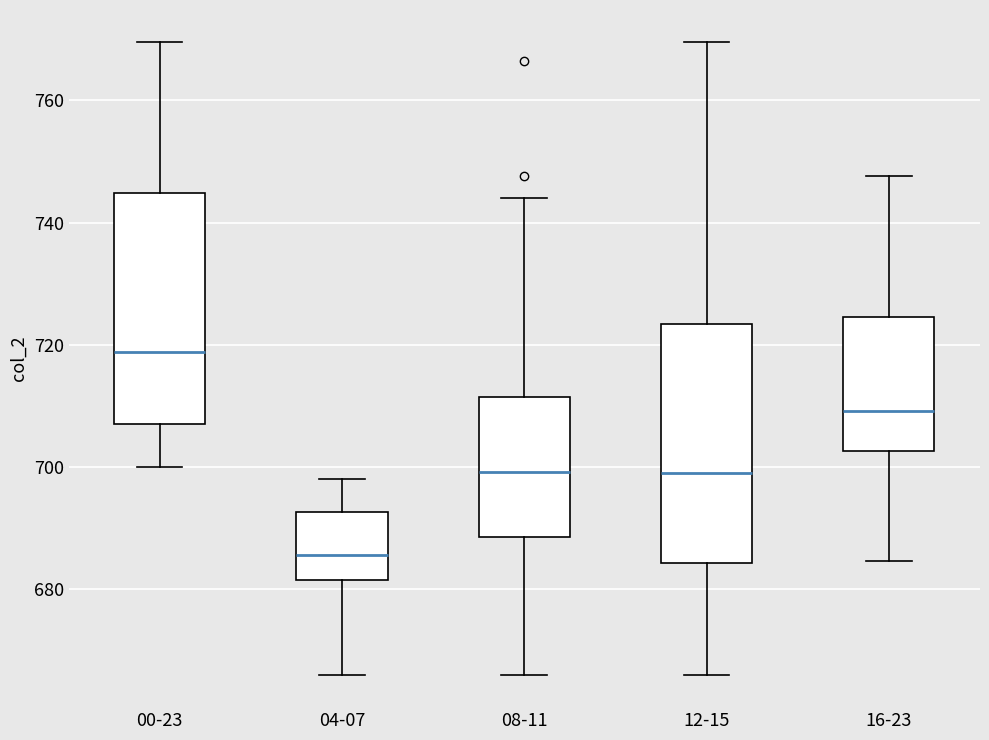

Which box has the highest median line?

00-23